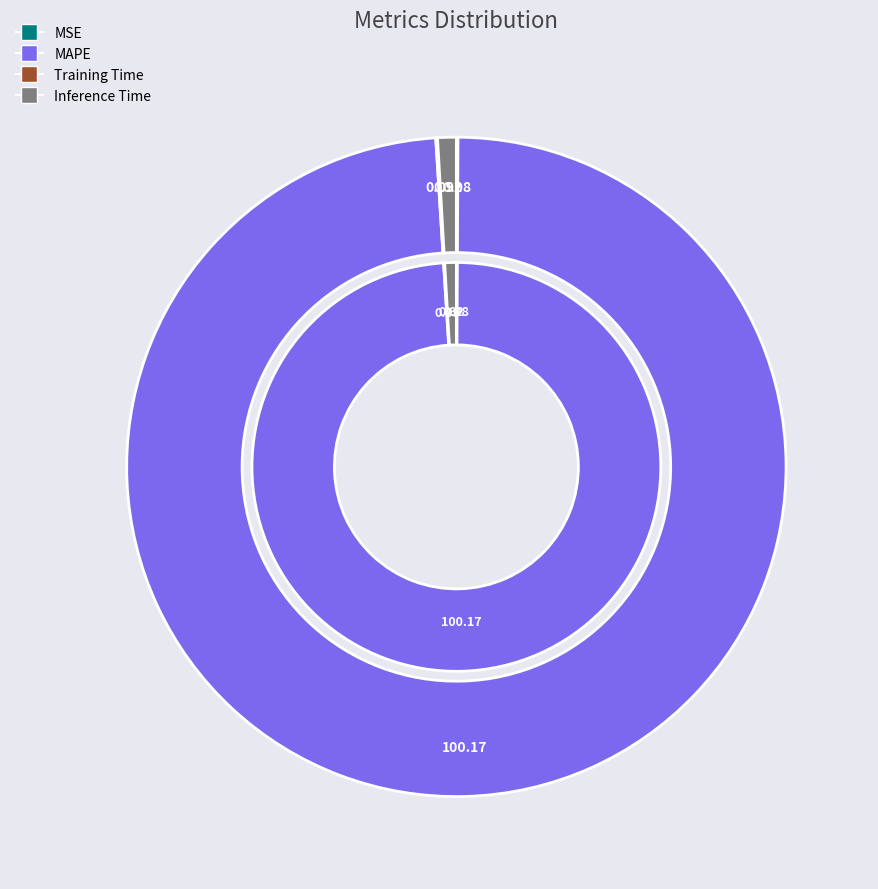

What is the largest slice in the pie chart?

MAPE